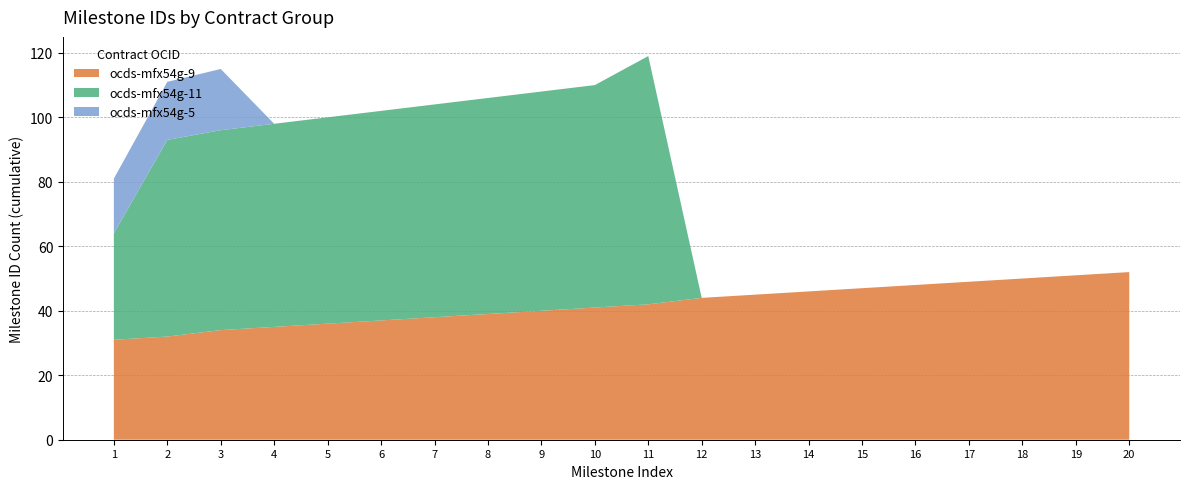

Reading left to right, transcribe all the data shown in this chart.

ocds-mfx54g-9: 1=31	2=32	3=34	4=35	5=36	6=37	7=38	8=39	9=40	10=41	11=42	12=44	13=45	14=46	15=47	16=48	17=49	18=50	19=51	20=52
ocds-mfx54g-11: 1=33	2=61	3=62	4=63	5=64	6=65	7=66	8=67	9=68	10=69	11=77	12=0	13=0	14=0	15=0	16=0	17=0	18=0	19=0	20=0
ocds-mfx54g-5: 1=17	2=18	3=19	4=0	5=0	6=0	7=0	8=0	9=0	10=0	11=0	12=0	13=0	14=0	15=0	16=0	17=0	18=0	19=0	20=0